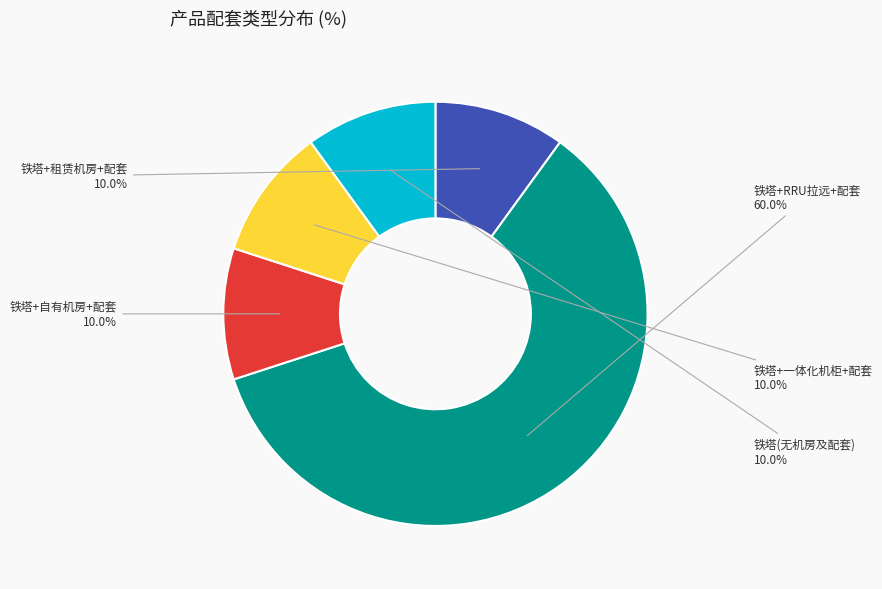

Is it true that 铁塔+租赁机房+配套 is 19% of the pie?

False